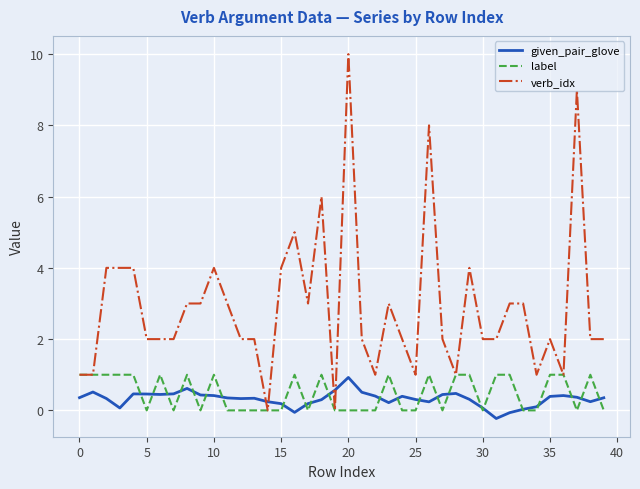

Does the chart display data point markers on the line(s)?

No